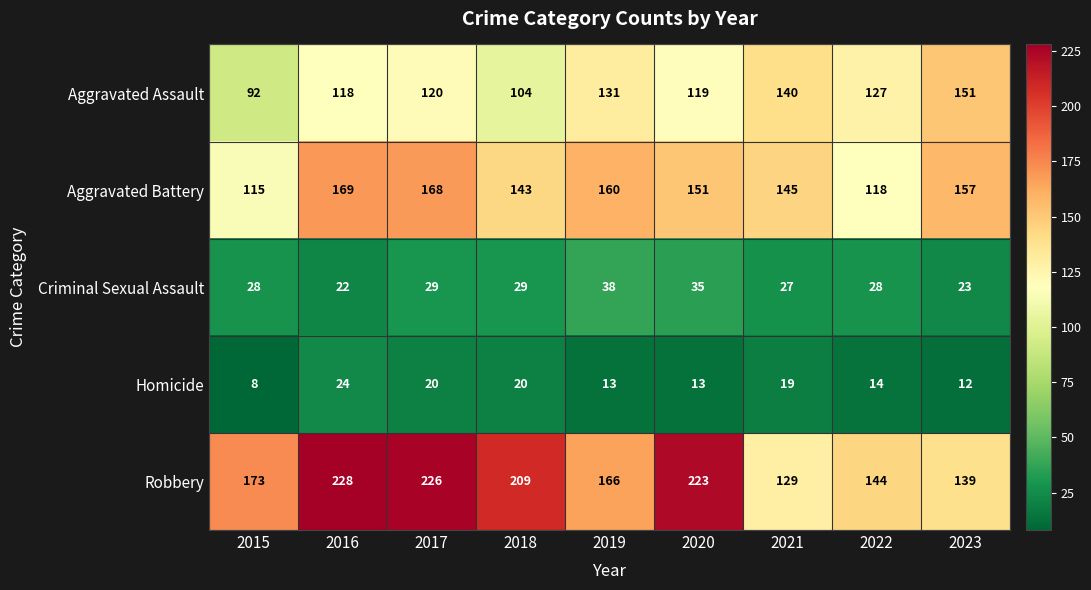

True or false: Homicide has a value of 3 at 2023.

False